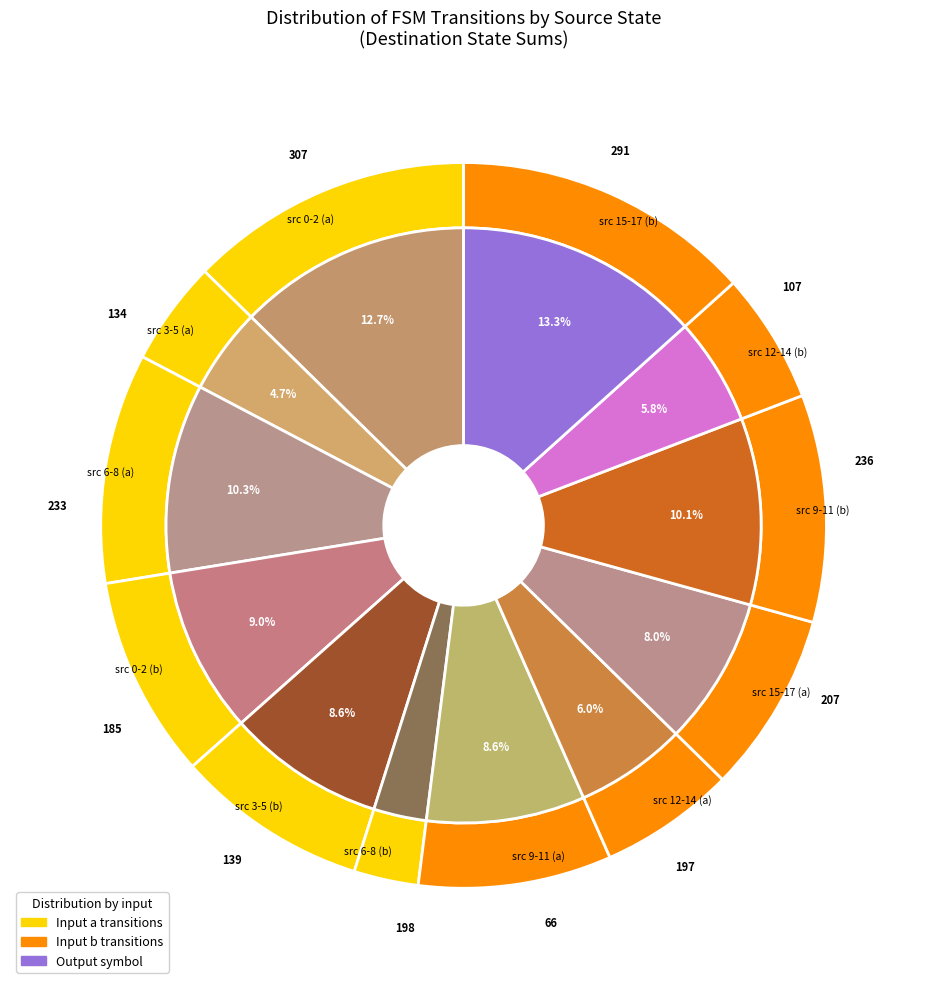

To the nearest percent, what is the average slice percentage?

8%